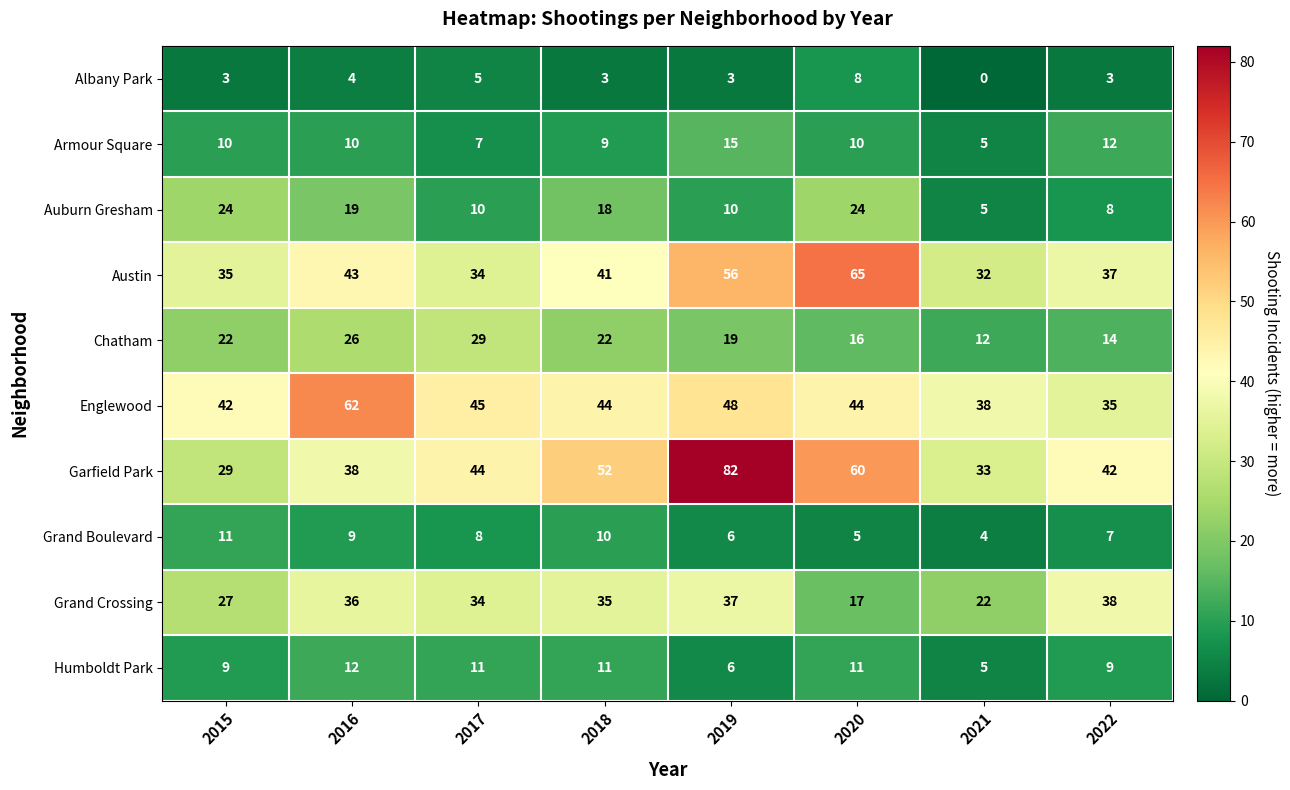

What is the difference between the highest and lowest values at 2021?

38